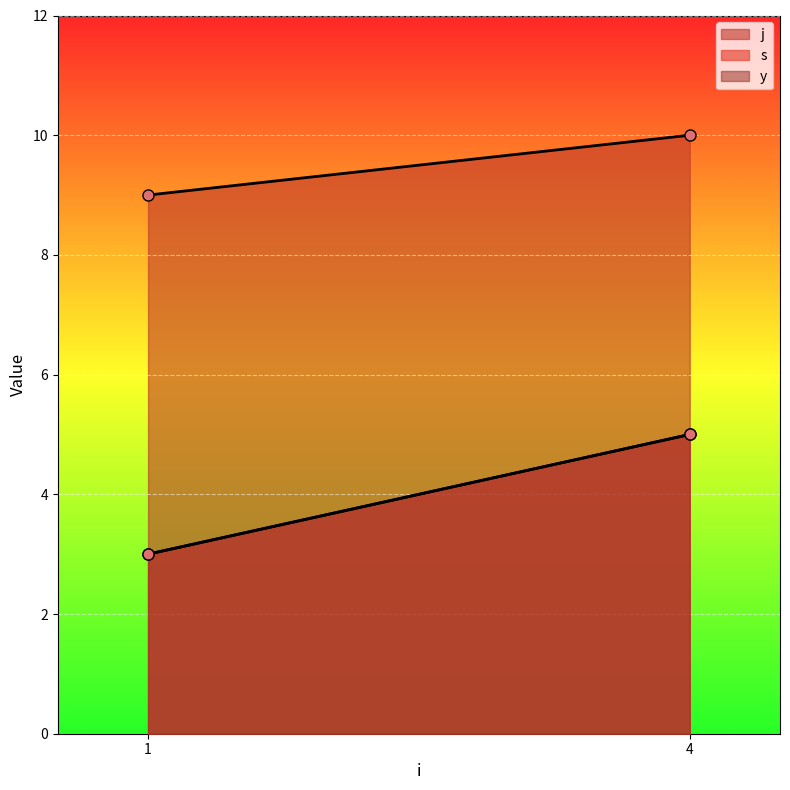

True or false: s has a value of 1 at 4.

True